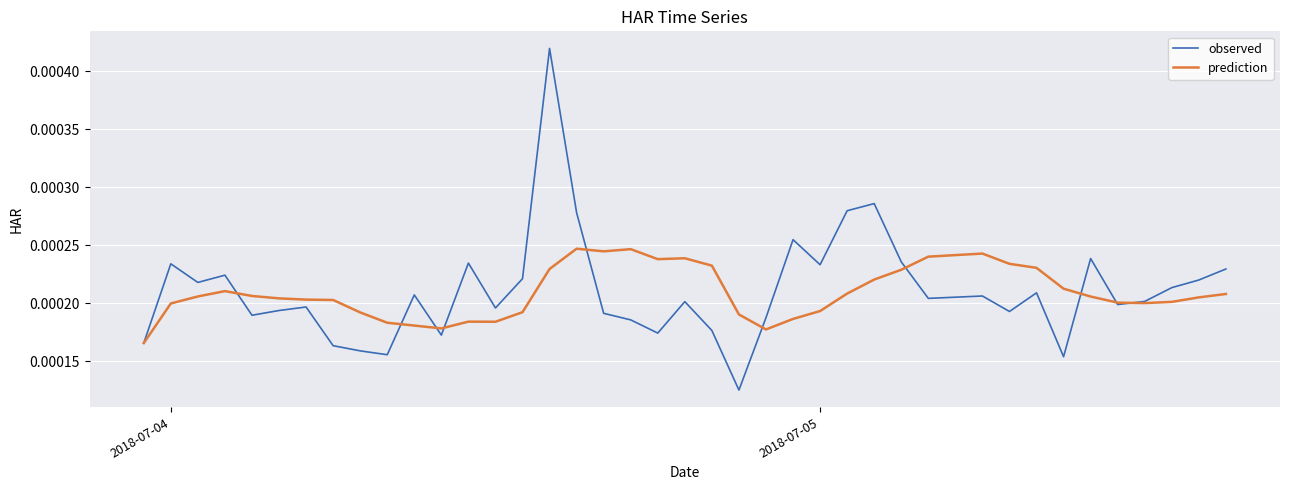

List the series in order of their peak value, lowest first.

prediction, observed